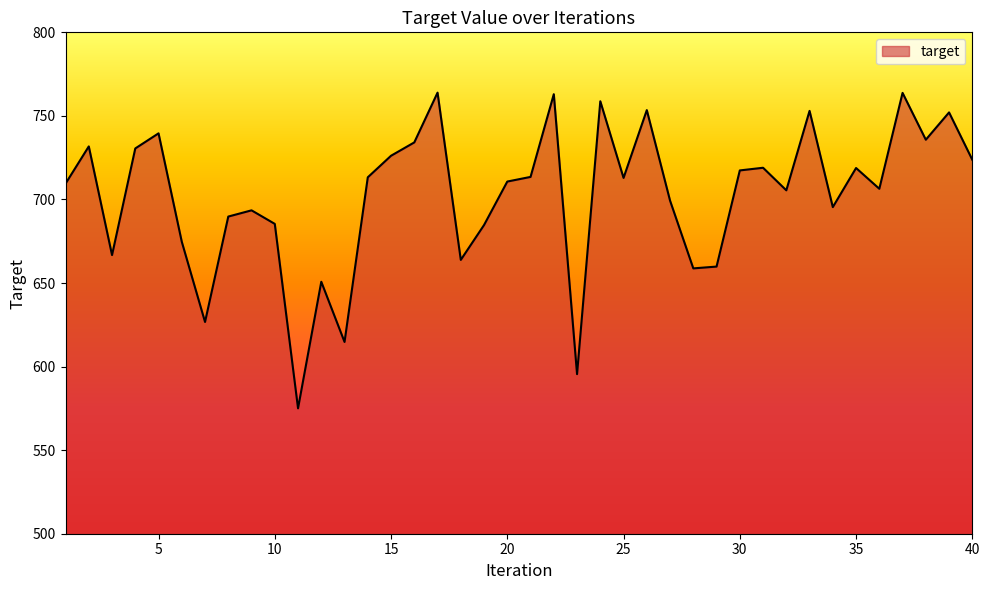

What is the minimum value shown in the chart?

575.0